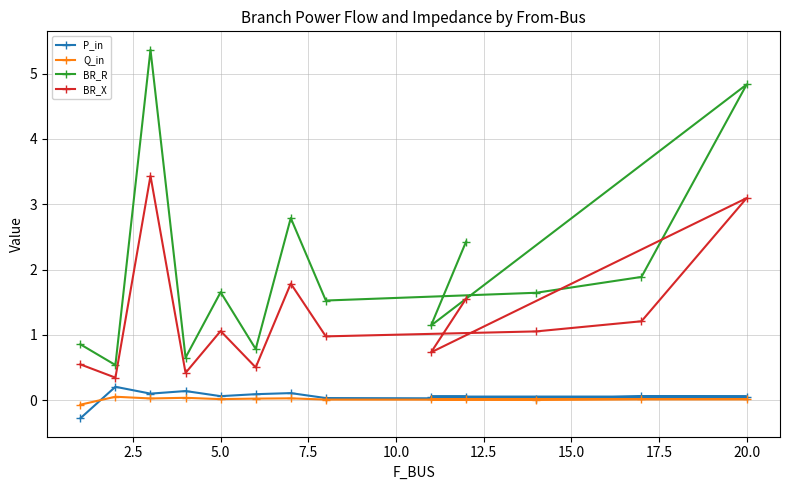

How many lines are shown in the chart?

4